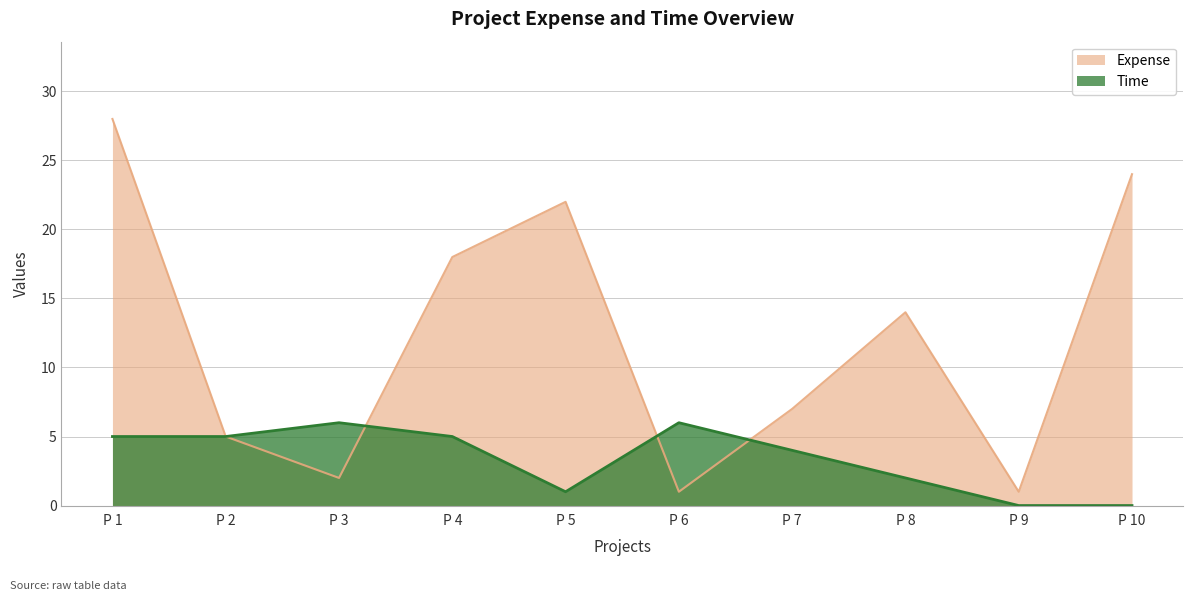

True or false: Expense has more than 0 interior local peaks.

True